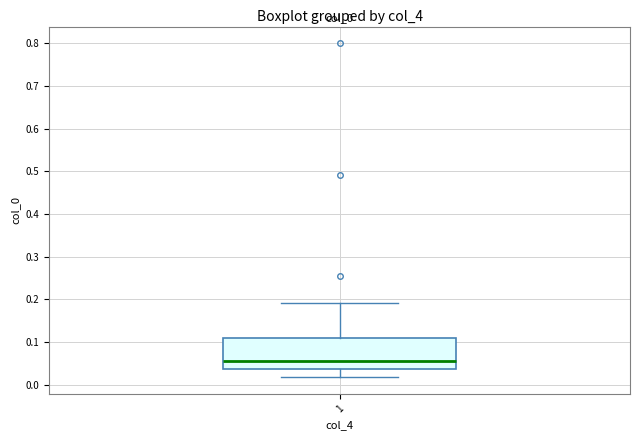

Where does the lower whisker of the box at x = 1 end on the y-axis? The values are not printed on the chart, so give them approximately, as read against the axis.

0.02